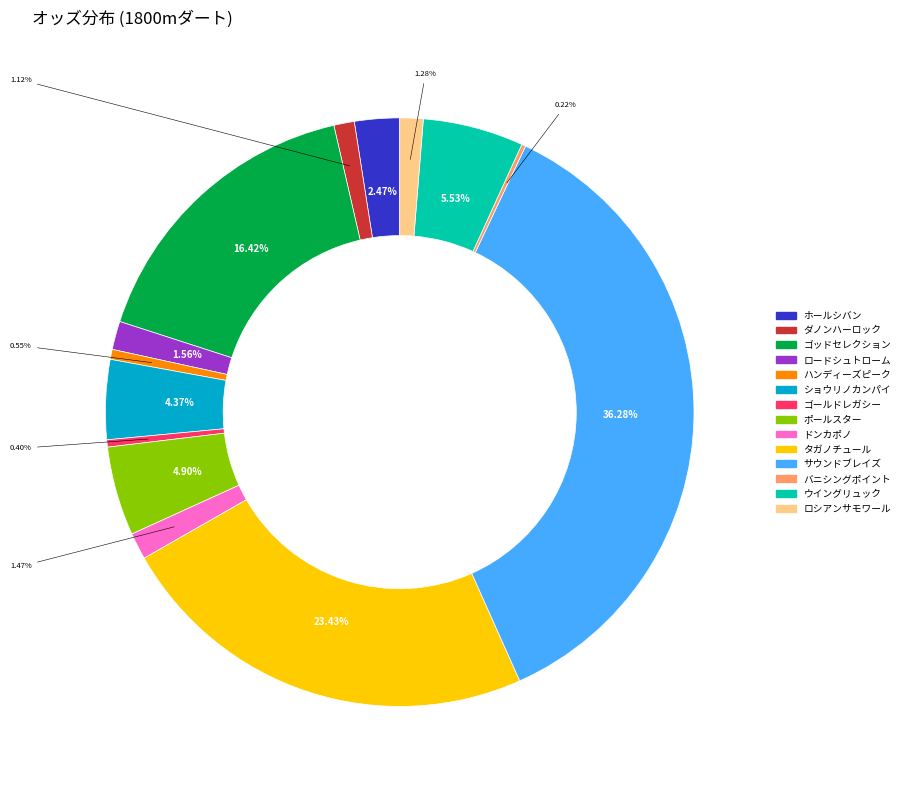

Is ゴッドセレクション the majority of the pie?

No